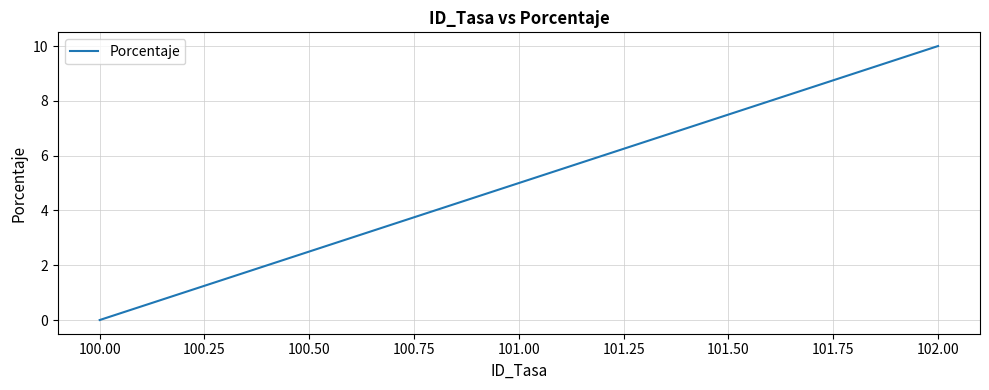

What is the sum of the values at 101.00 and 102.00?

15